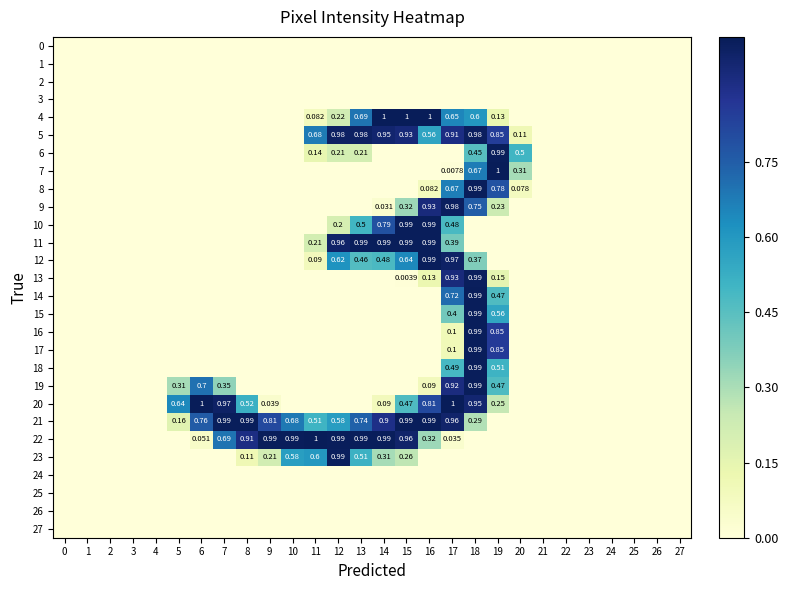

Is it true that 2 equals 0.0 at 21?

True